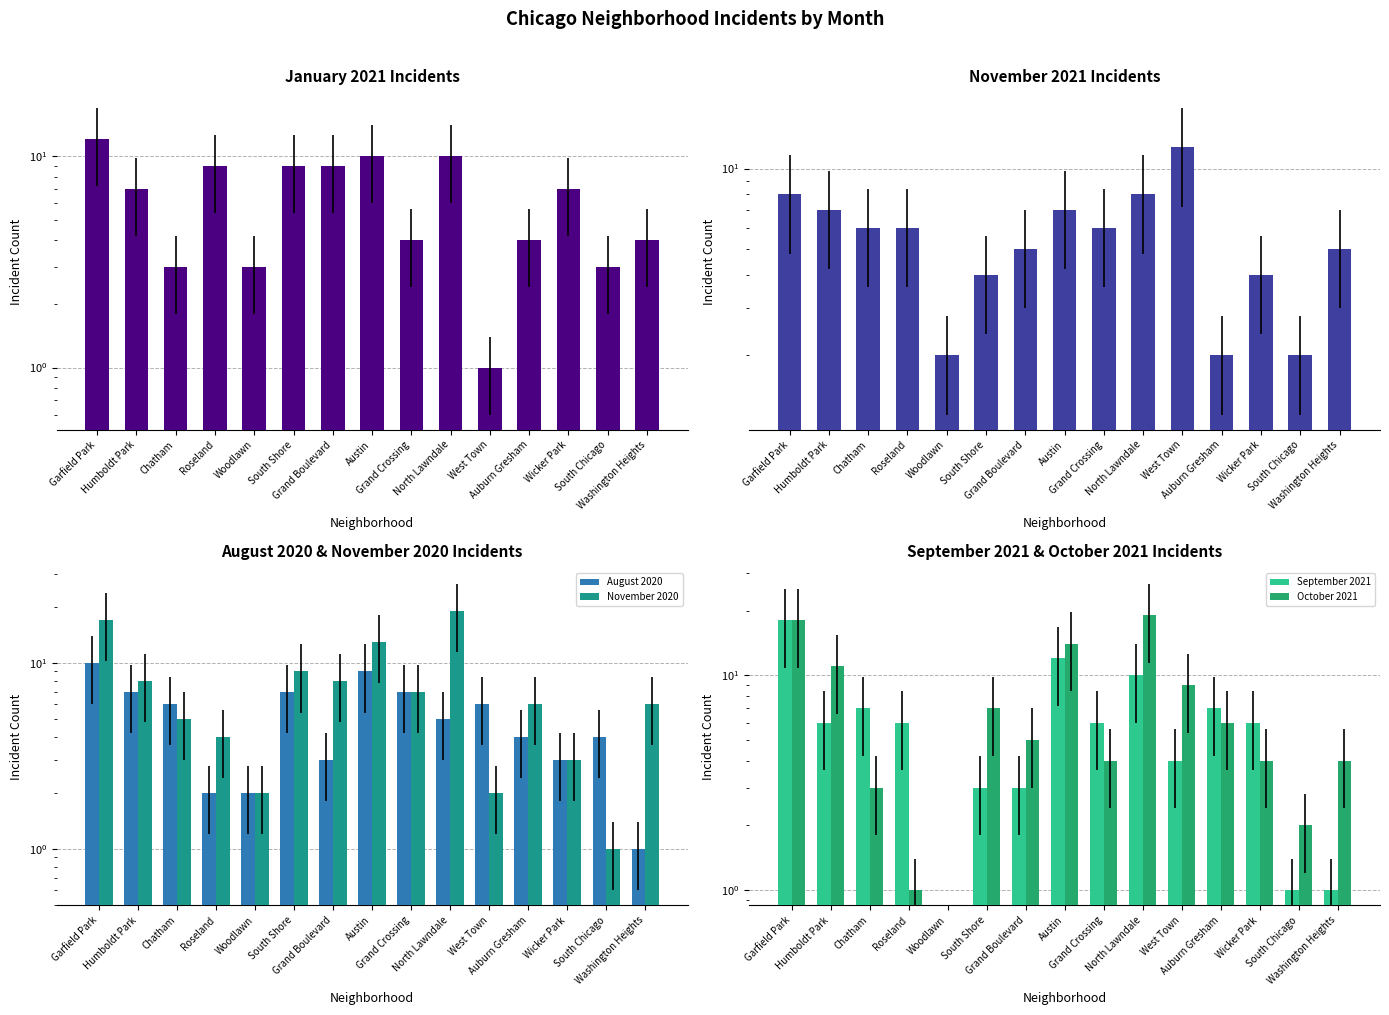

What position from the right is South Shore?

10